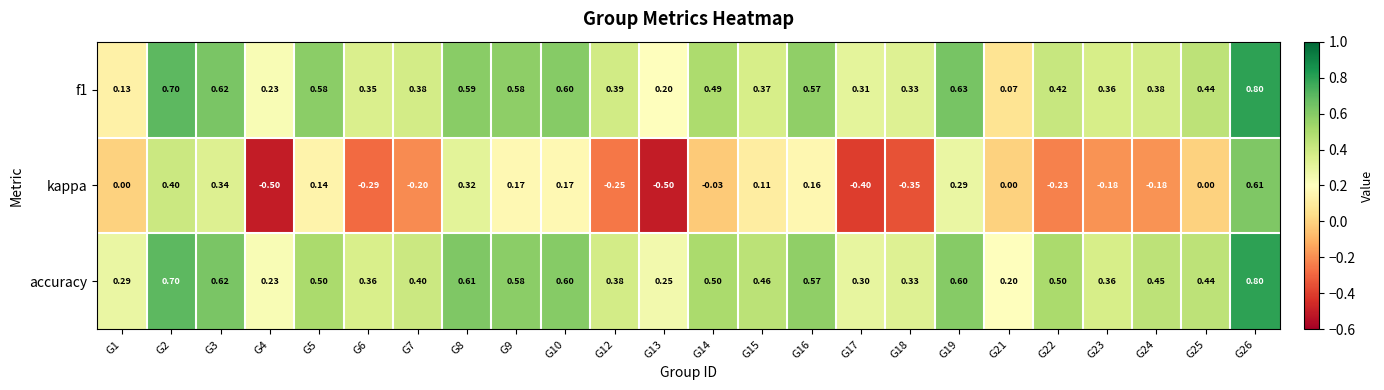

What is the spread (max minus min) of values at G3?

0.3